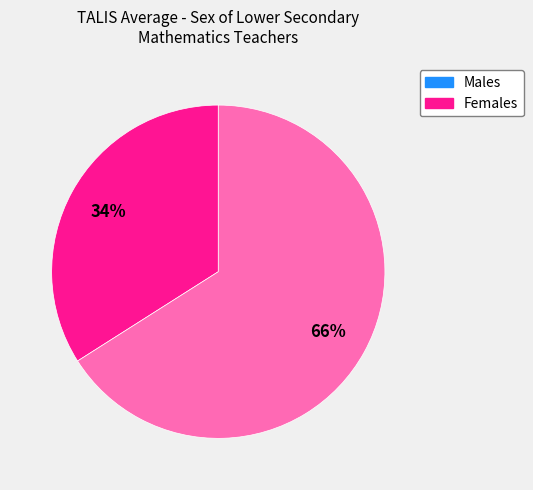

Is there a majority slice in this chart?

Yes